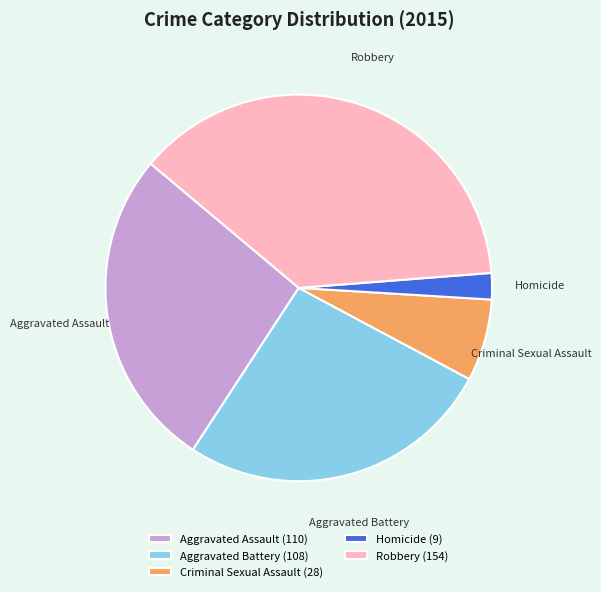

Combined, do Aggravated Battery and Criminal Sexual Assault account for over 50%?

No